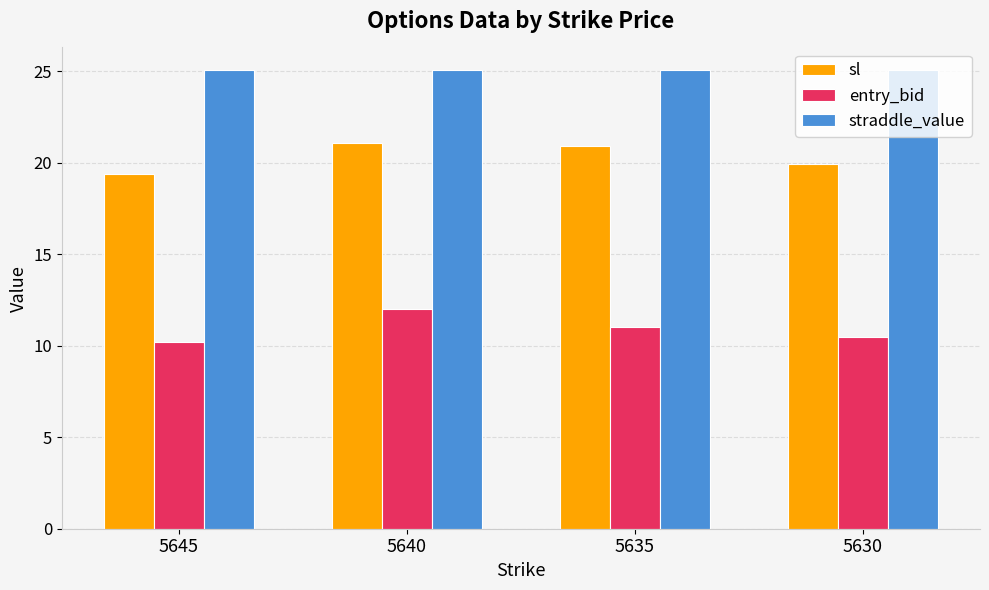

Rank the series at 5645 from highest to lowest value.

straddle_value, sl, entry_bid